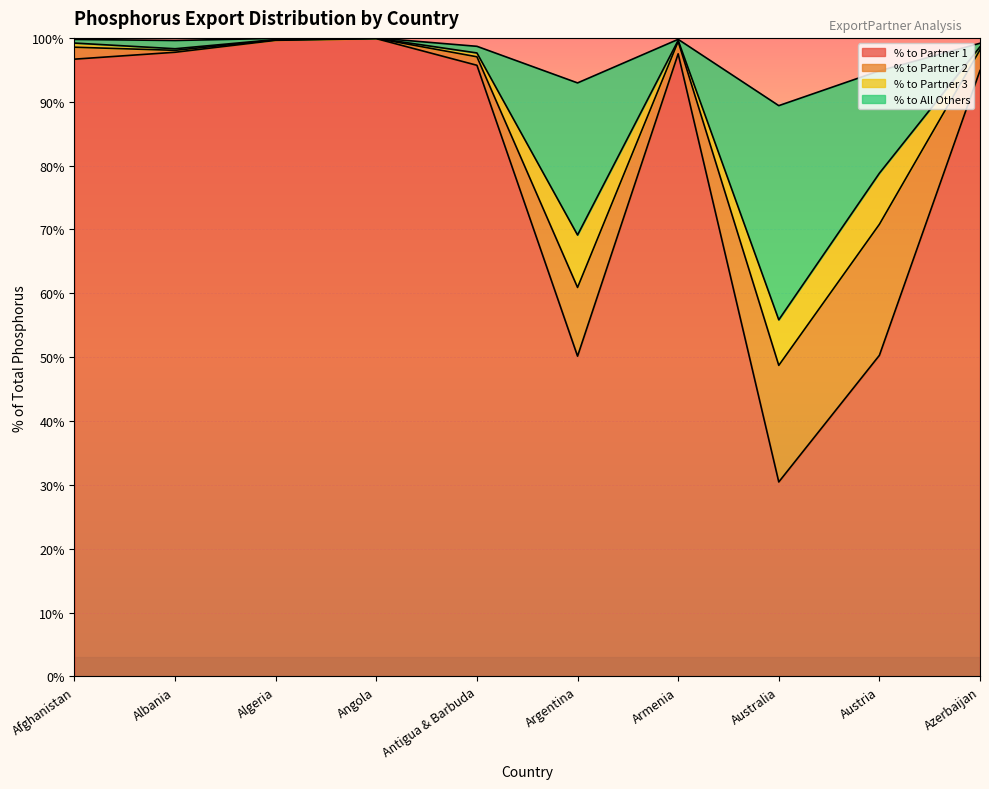

Is it true that % to All Others equals 116.3 at Austria?

False